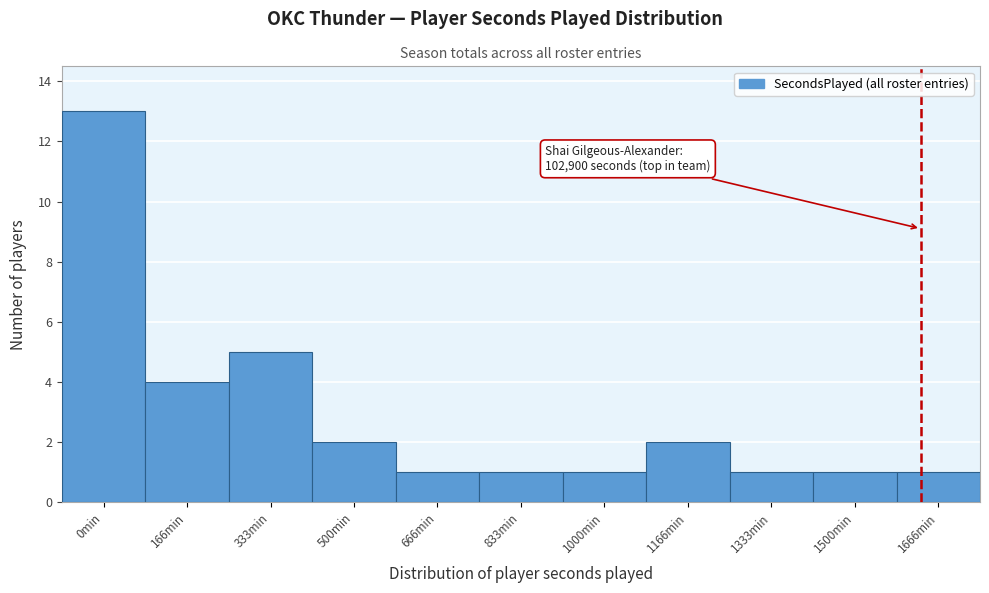

Reading left to right, extract all data points from this chart.

0min=13	166min=4	333min=5	500min=2	666min=1	833min=1	1000min=1	1166min=2	1333min=1	1500min=1	1666min=1